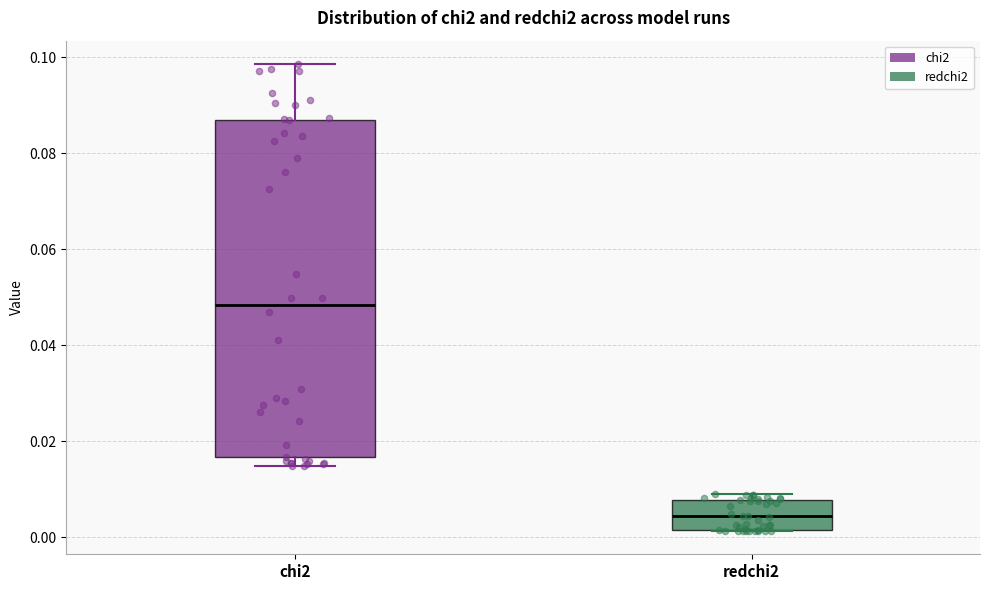

Reading left to right, transcribe this box plot: for each box, give where its median line is, the range the box spans, and where its two whiskers end, as read against the y-axis. The values are not printed on the chart, so give them approximately, as read against the axis.

chi2: median 0.048, box 0.016 to 0.086, whiskers 0.014 to 0.098
redchi2: median 0.004, box 0.002 to 0.008, whiskers 0.002 to 0.008 (just above the box's upper edge)